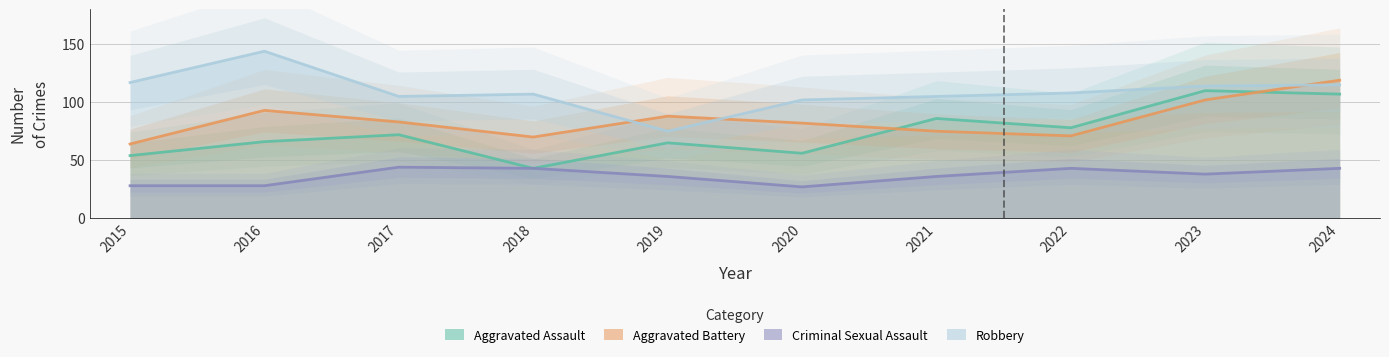

Where does the Criminal Sexual Assault series first go above 38?

2017